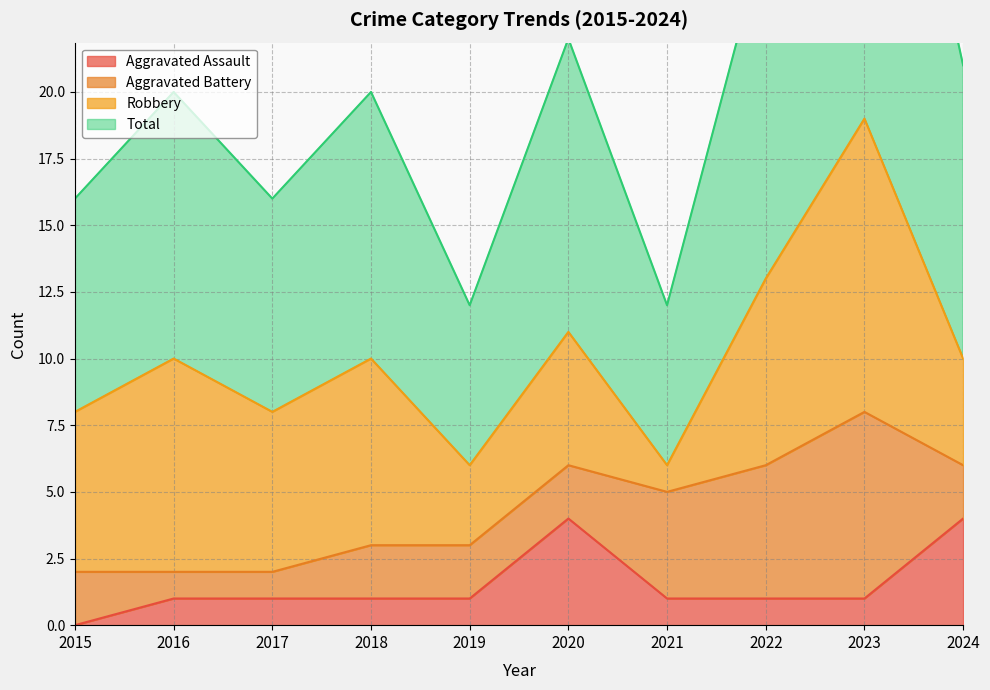

True or false: Total and Aggravated Assault cross at least once.

False